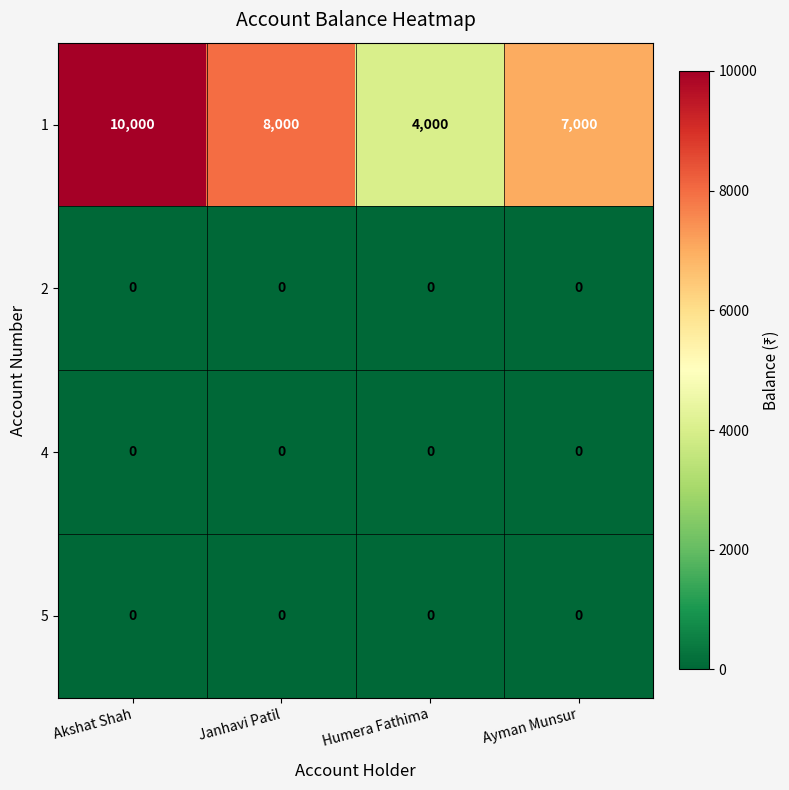

Where is 1 nearest to the value 7000?

Ayman Munsur